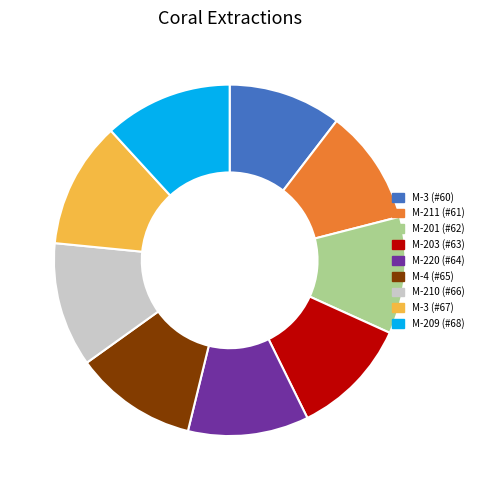

Is the sum of M-3 (#67) and M-203 (#63) greater than half?

No